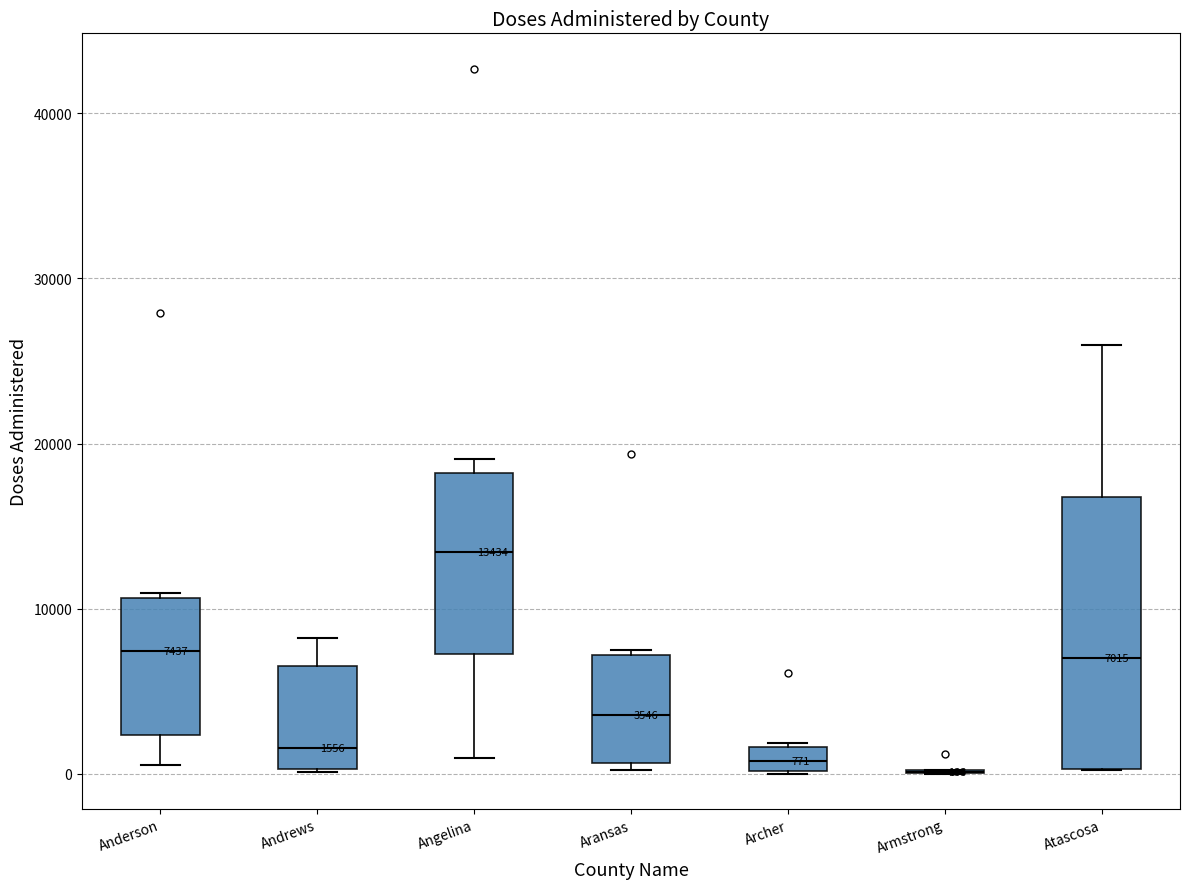

Comparing the boxes themselves (not the whiskers), which one is the tallest?

Atascosa